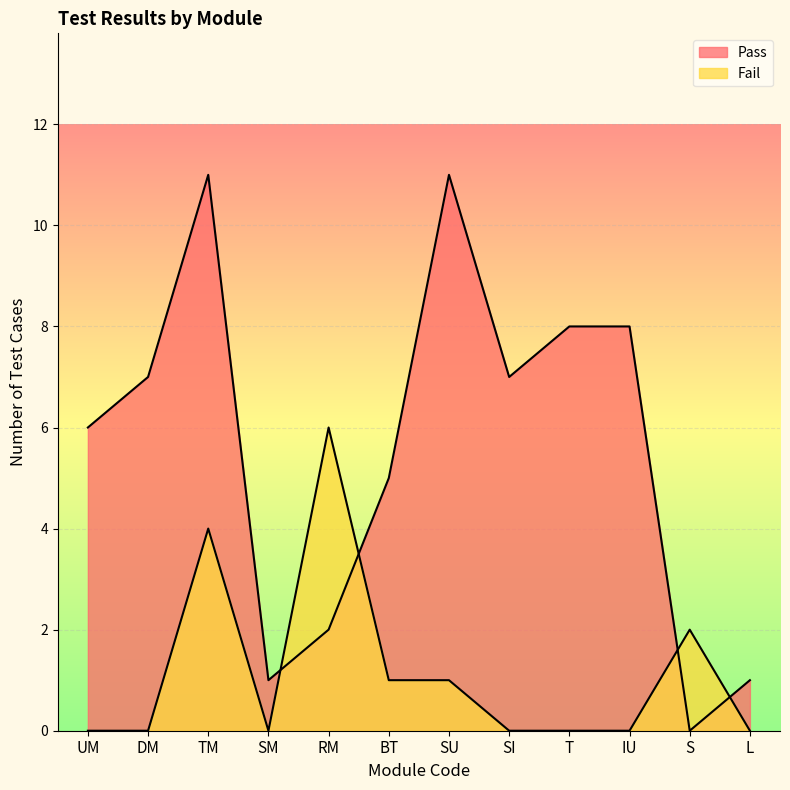

Which series ends up on top after the final intersection of Pass and Fail?

Pass